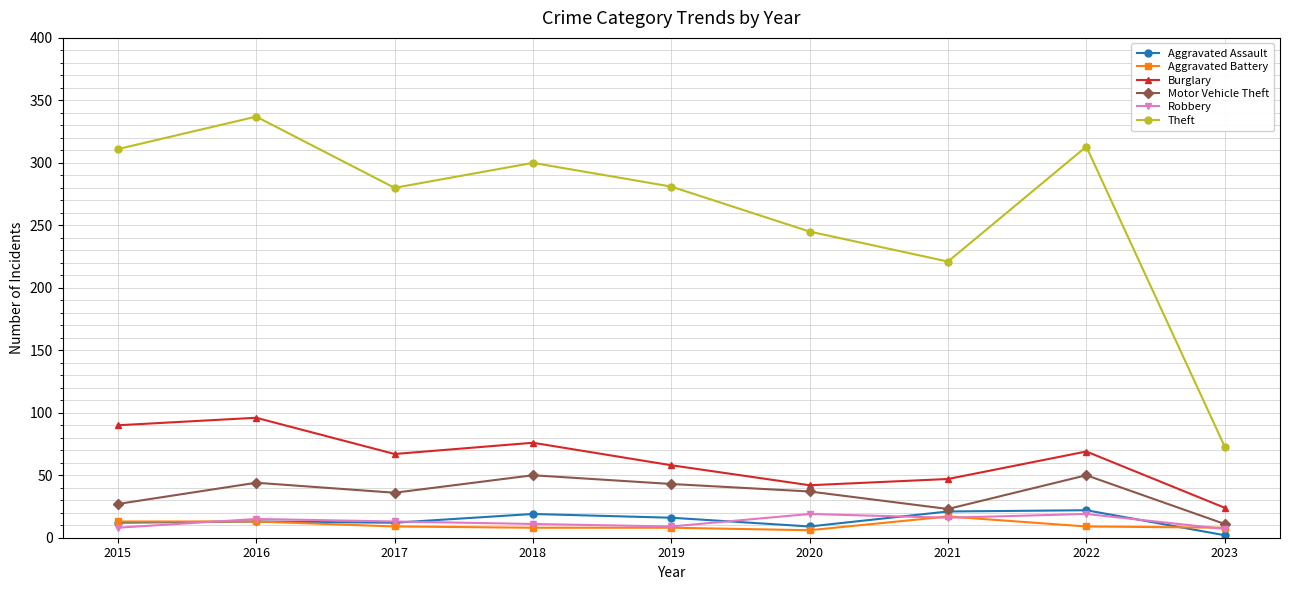

Where is Burglary nearest to the value 60?

2019